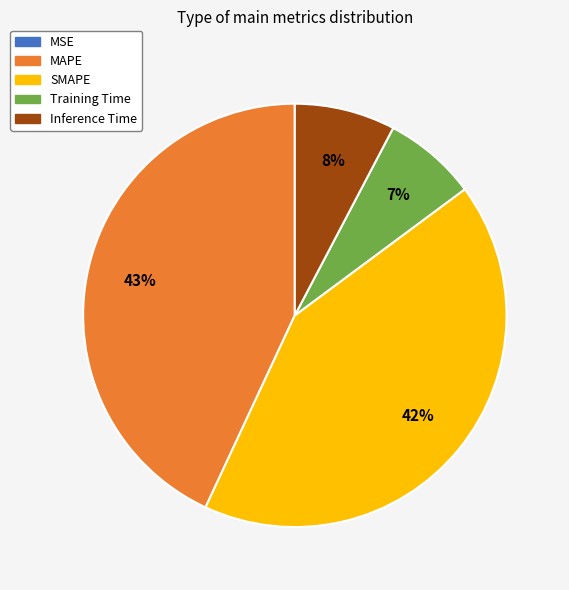

Combined, do SMAPE and Training Time account for over 50%?

No